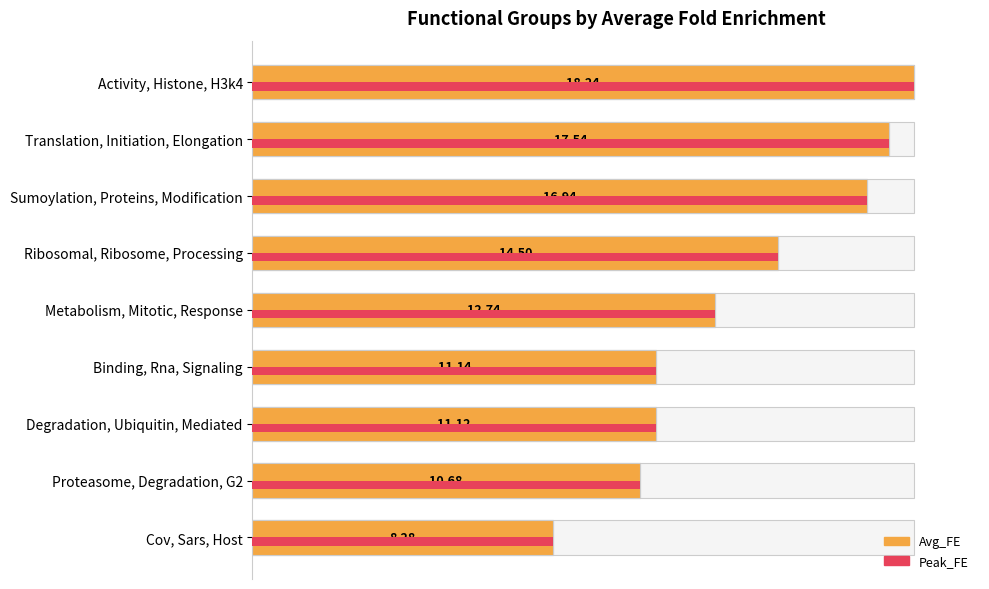

Reading left to right, extract all data points from this chart.

Avg_FE: 100.0	96.2	92.9	79.5	69.9	61.1	61.0	58.6	45.4
Peak_FE: 100.0	96.2	92.9	79.5	69.9	61.1	61.0	58.6	45.4